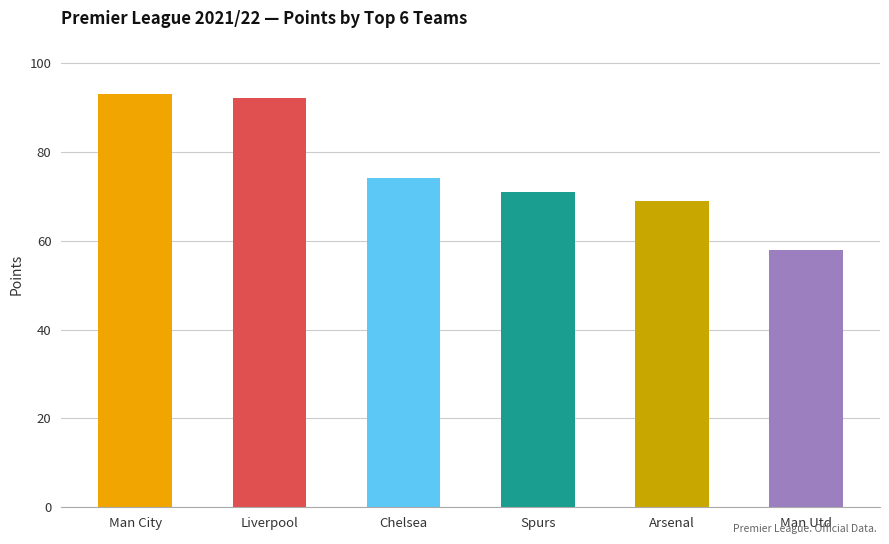

Between Arsenal and Chelsea, which is larger?

Chelsea